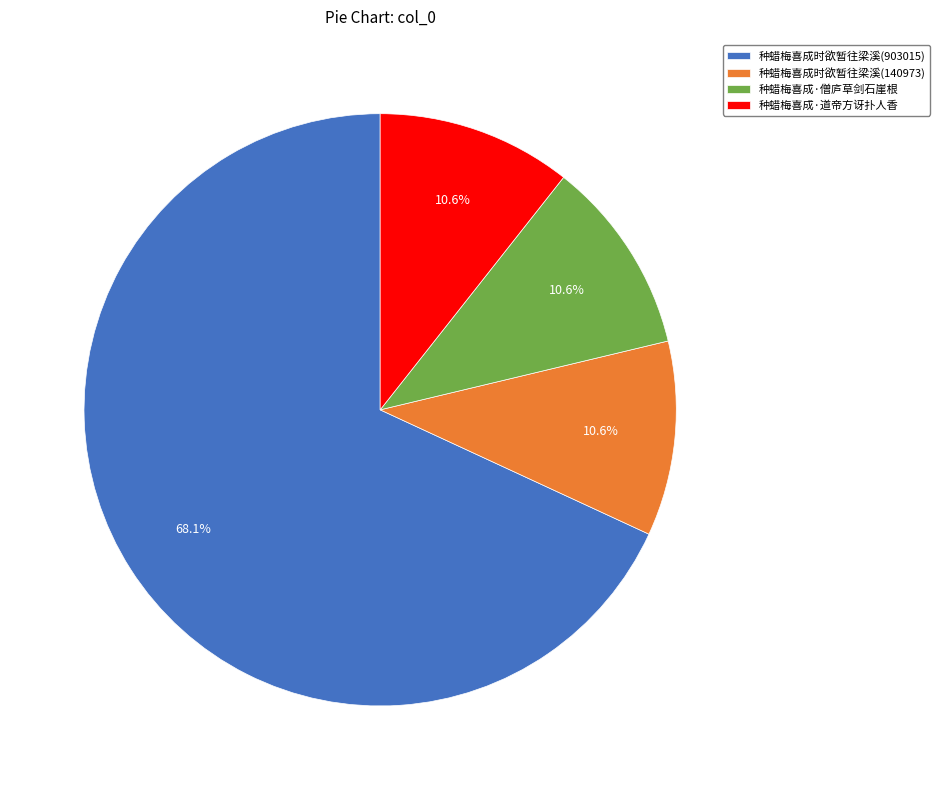

What percentage is NOT represented by 种蜡梅喜成·道帝方讶扑人香?

89.4%